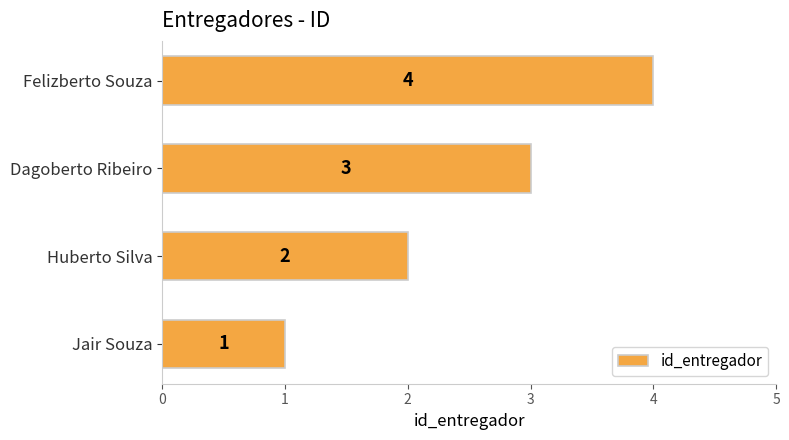

How many values are below 3?

2